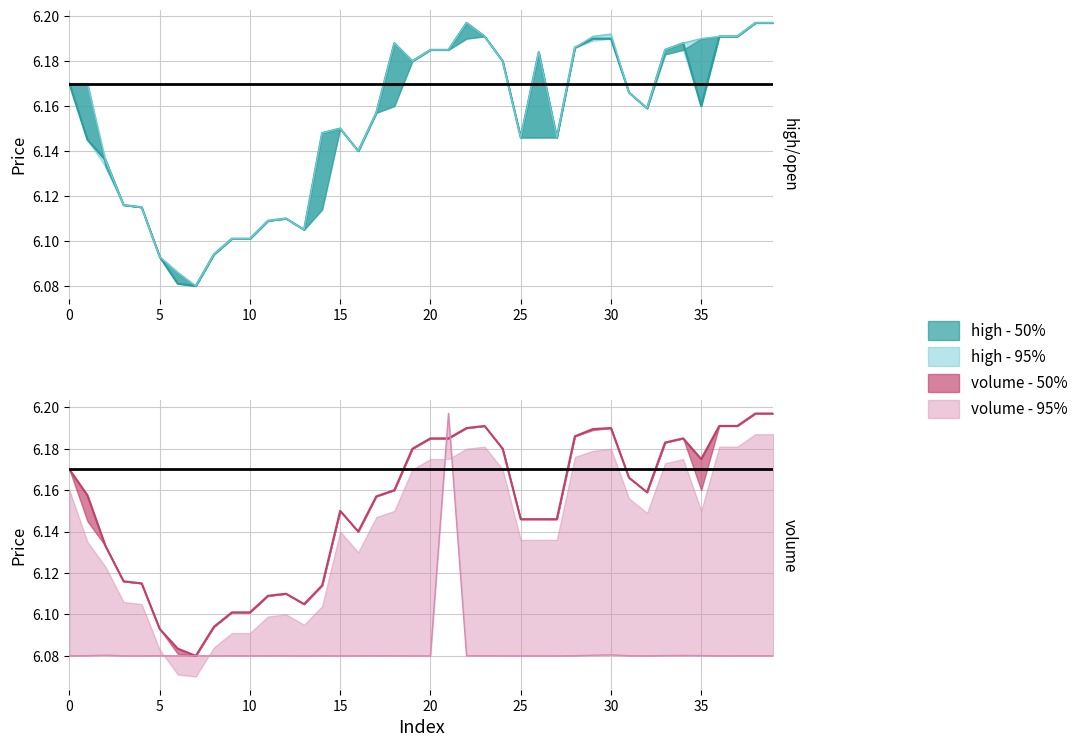

True or false: close - 95% and low - 50% intersect in this chart.

False